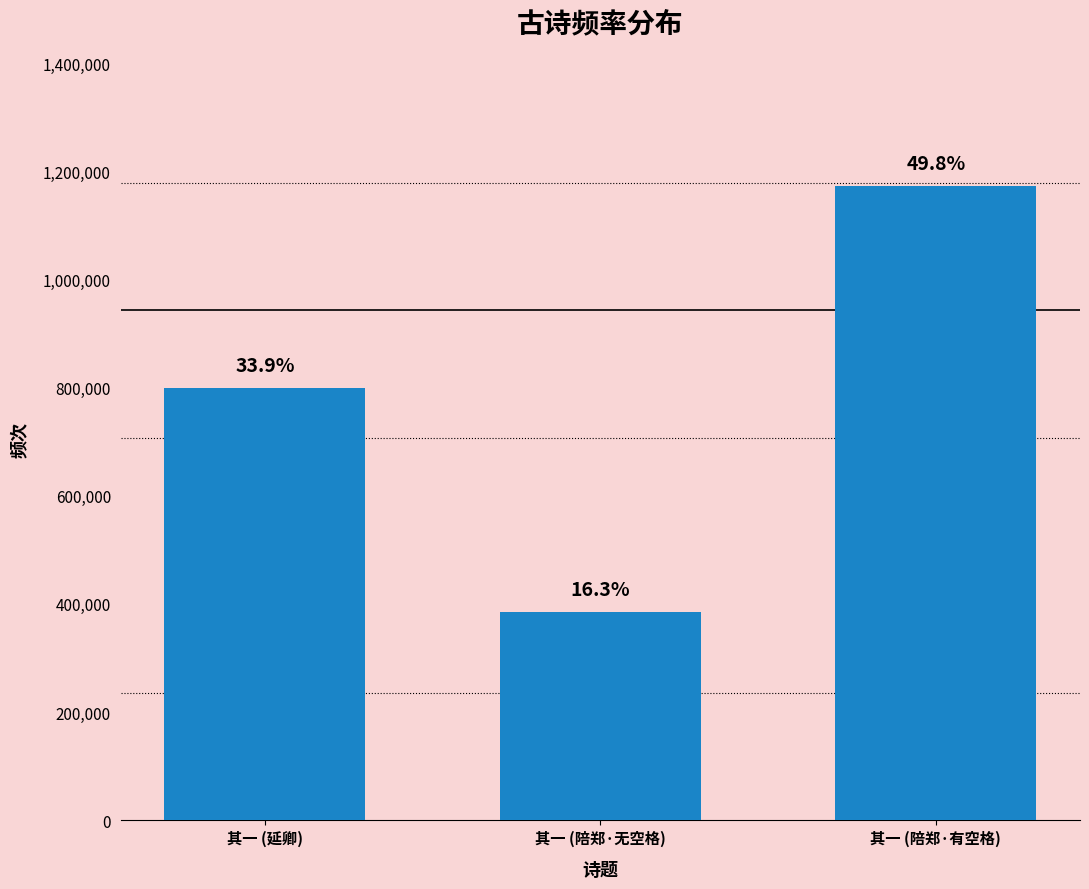

List the labels in order of value, largest first.

其一 (陪郑·有空格), 其一 (延卿), 其一 (陪郑·无空格)